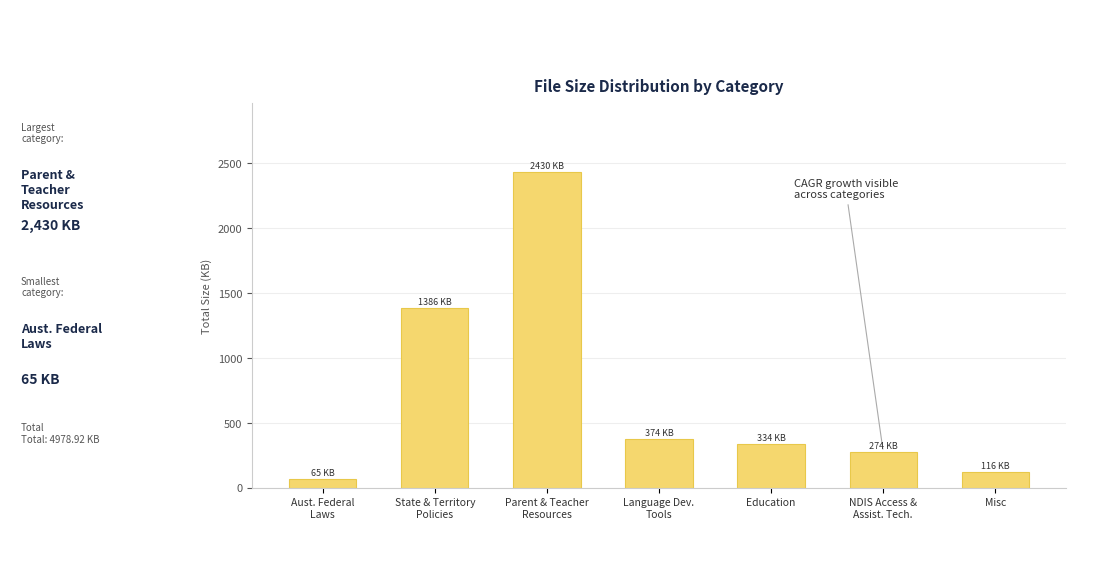

Reading left to right, transcribe all the data shown in this chart.

65.0	1385.7	2430.1	374.5	333.9	273.8	116.0